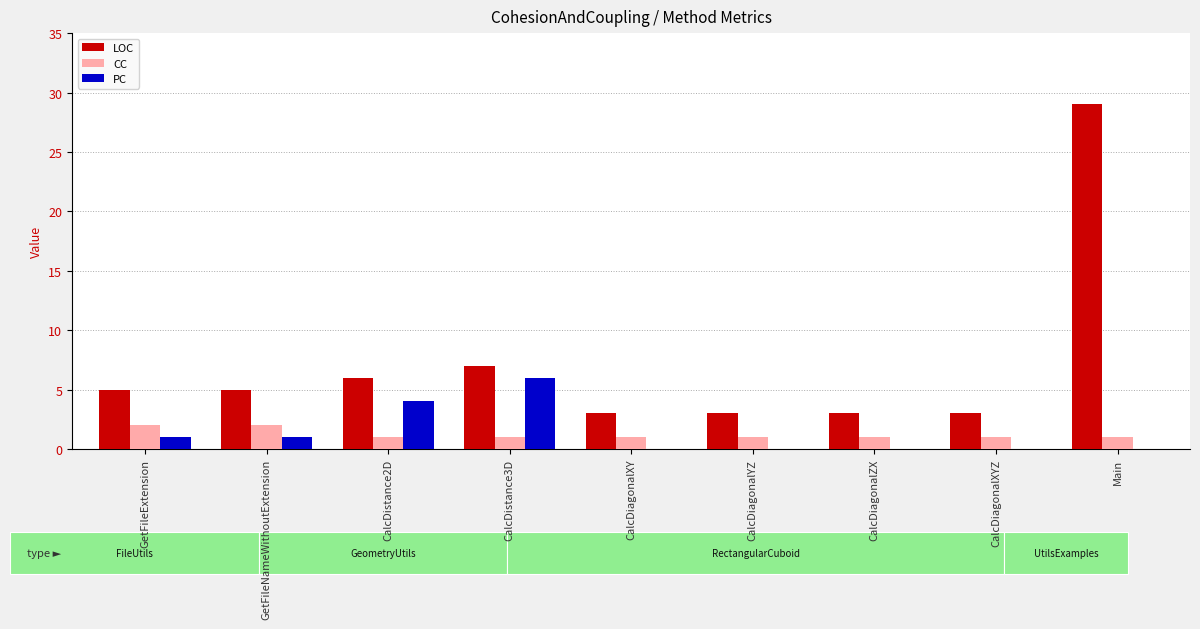

What is the sum of the PC values at GetFileNameWithoutExtension and CalcDiagonalYZ?

1